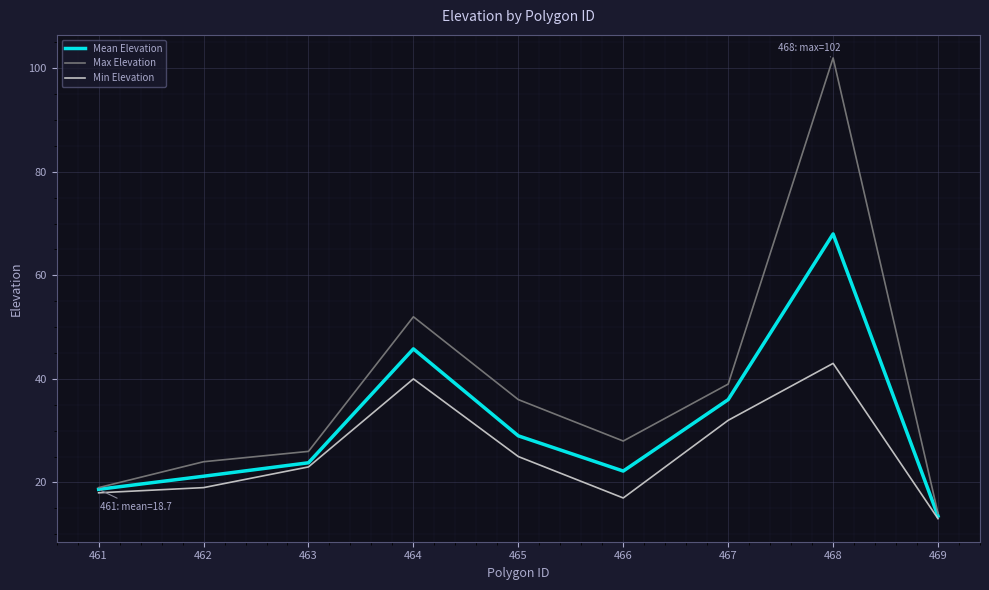

How many categories are shown in the chart?

9